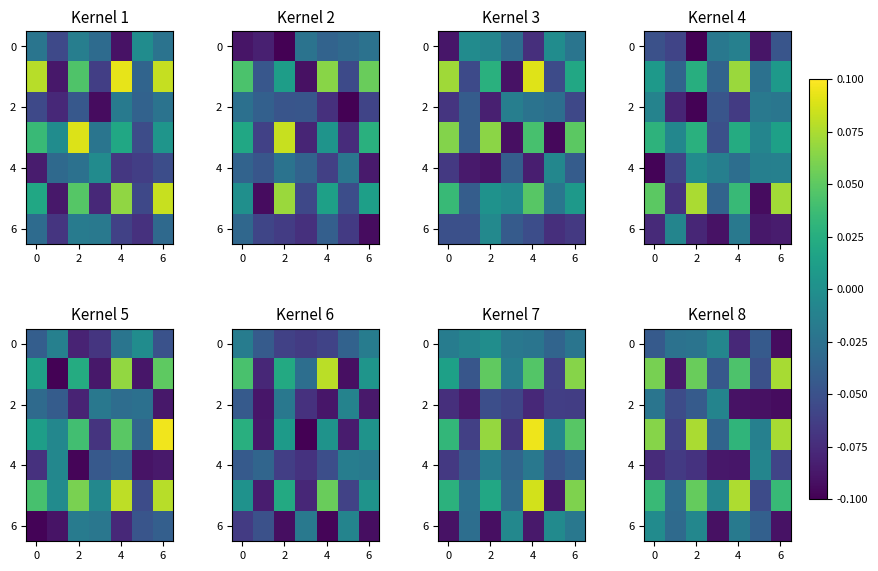

At which category is the sum across all series the highest?

4